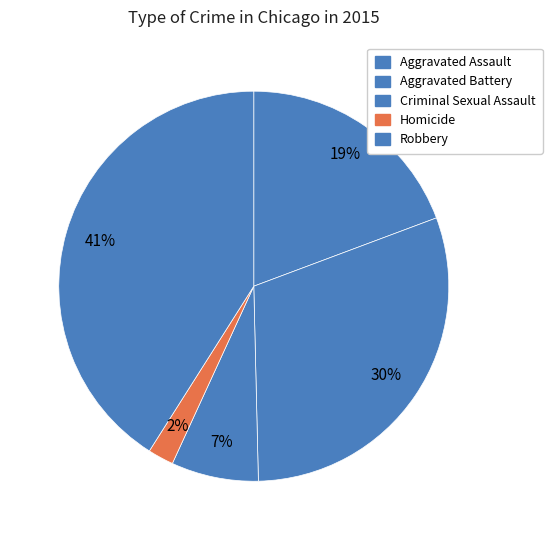

How many segments does this pie chart have?

5